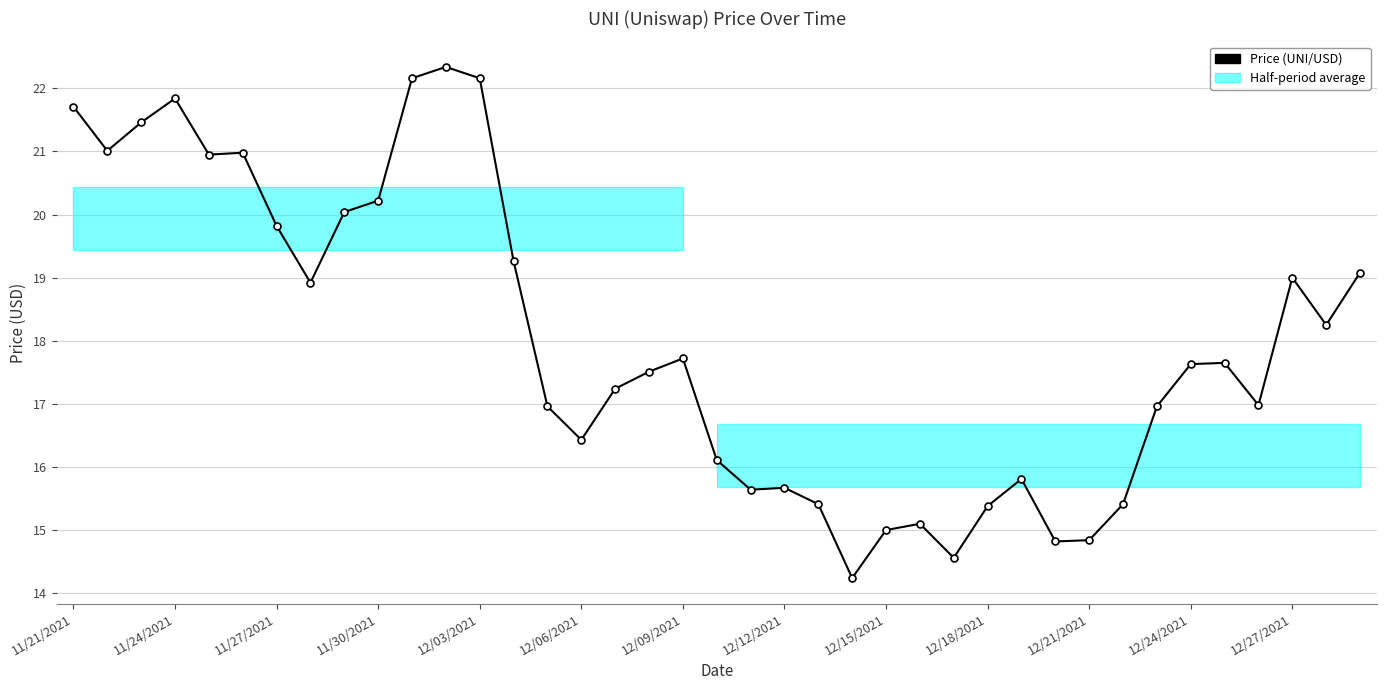

What is the average value?

18.0